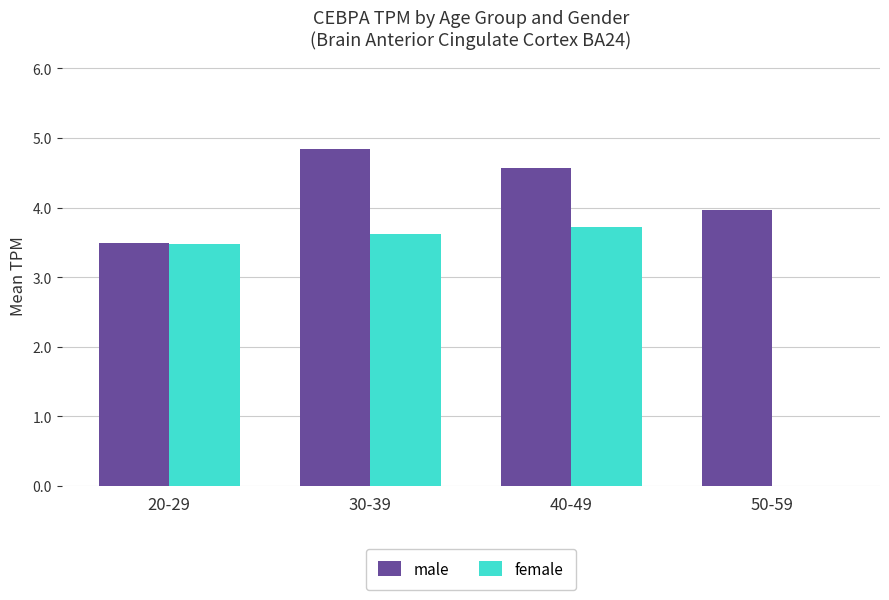

What is the approximate value of male at 50-59?

4.0